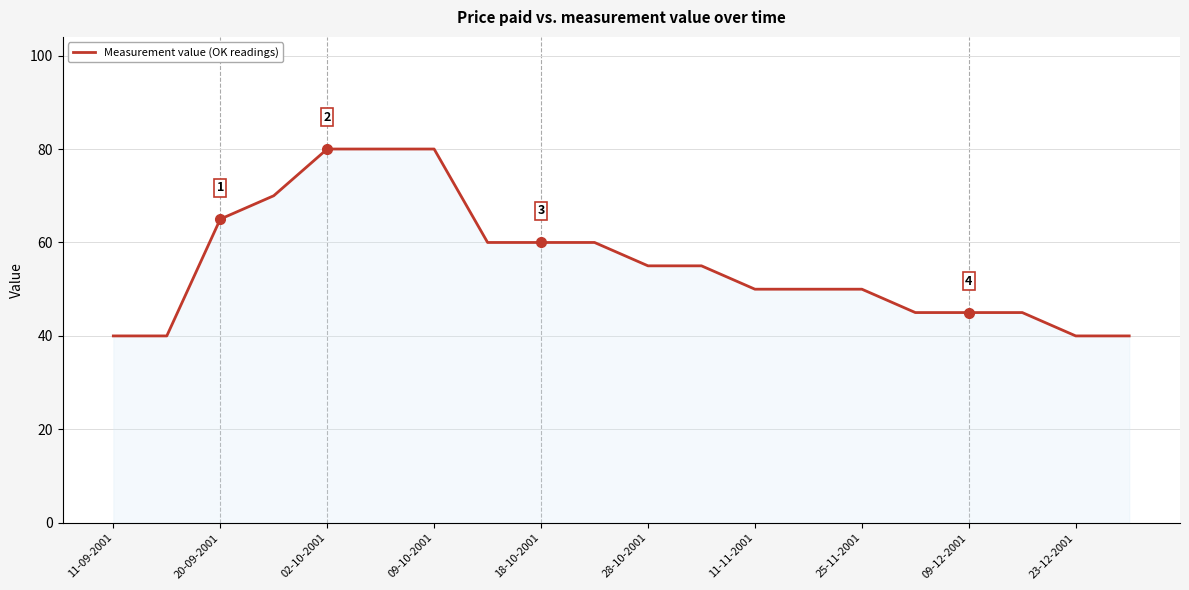

Does the chart have visible grid lines?

Yes